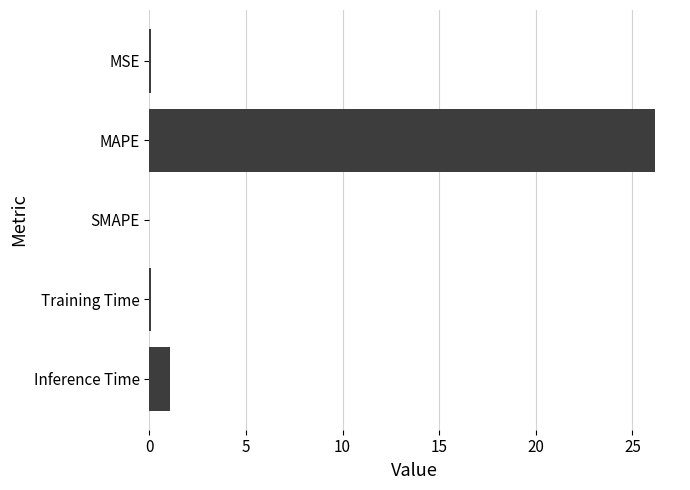

Count the number of data series in this chart.

1